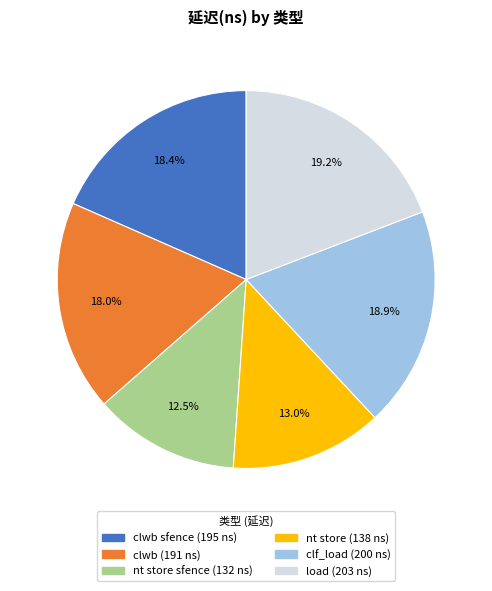

Does any single category account for the majority?

No